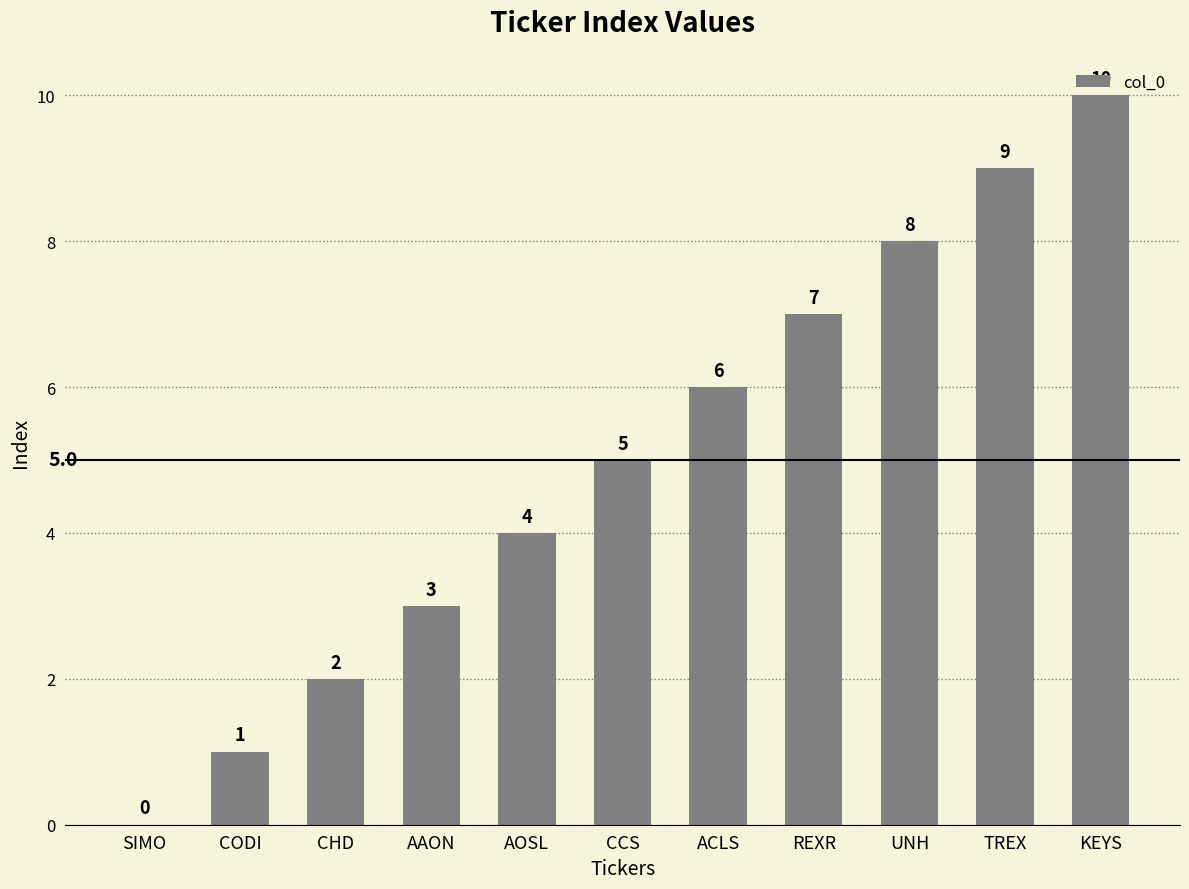

Are the bars horizontal?

No